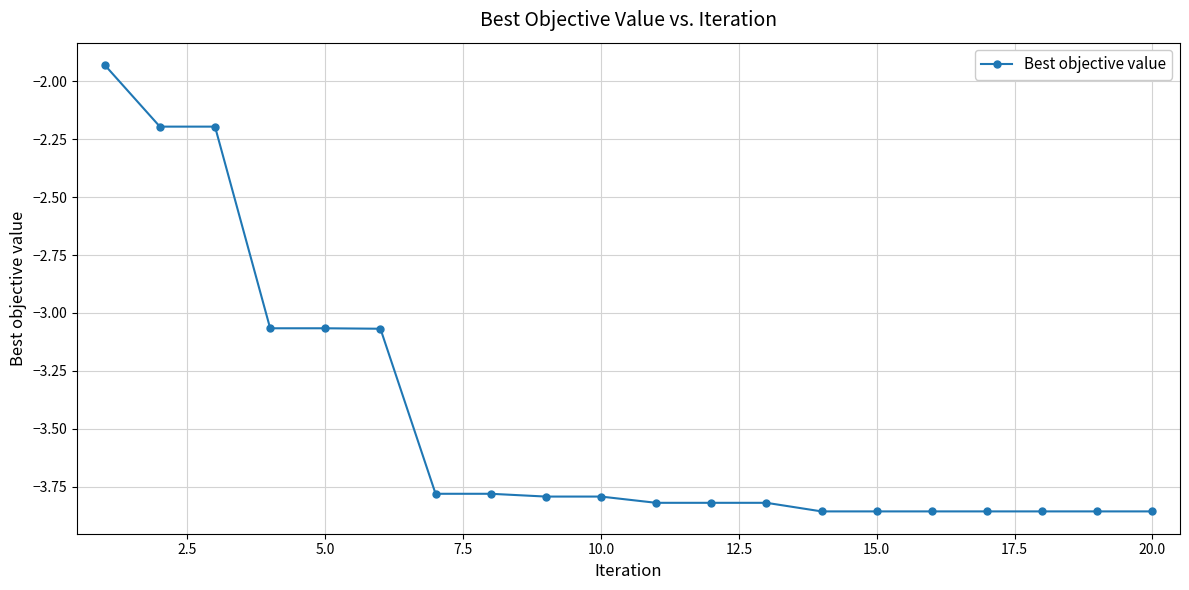

What is the difference between the maximum and second lowest values?

1.9